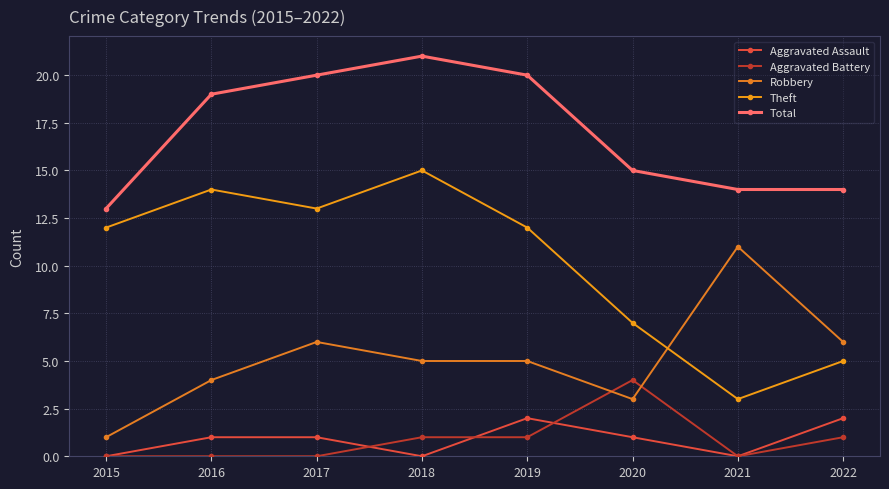

What is the difference between the highest and lowest values at 2019?

19